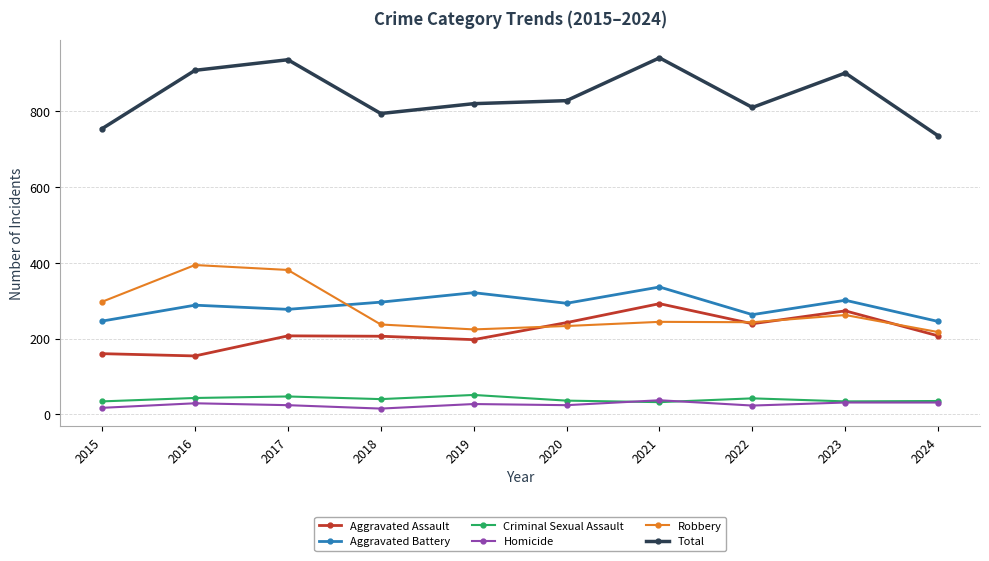

What is the sum of the Aggravated Battery values at 2019 and 2024?

566